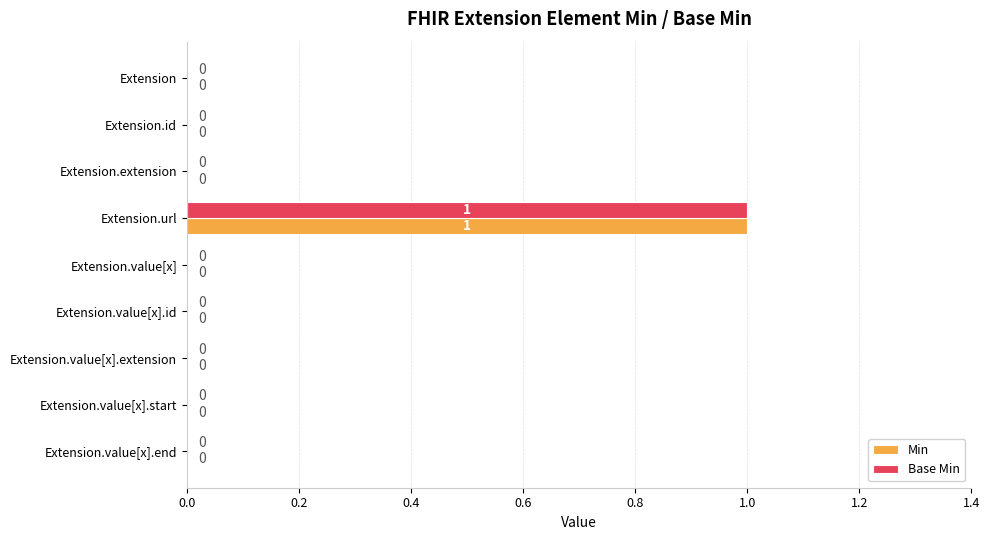

The Base Min series shows 0 at Extension.id. True or false?

True